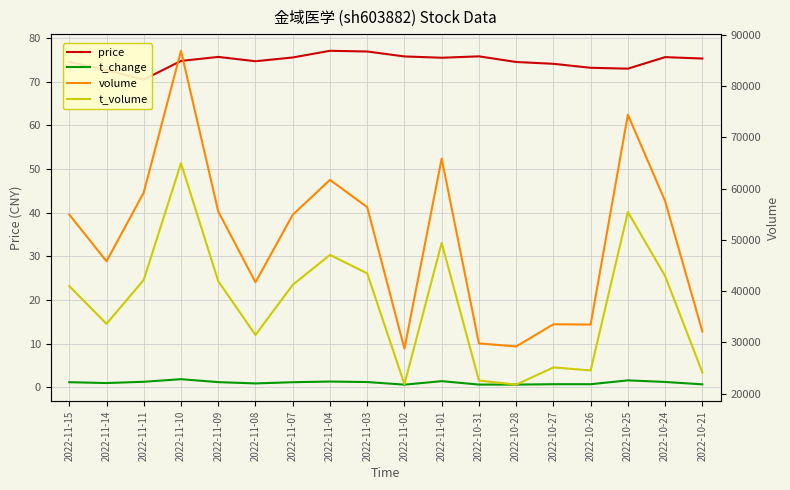

Reading right to left, transcribe all the data shown in this chart.

price: 75.3	75.6	73.0	73.2	74.1	74.5	75.8	75.5	75.8	76.9	77.1	75.6	74.7	75.7	74.8	70.5	72.7	74.5
t_change: 0.7	1.2	1.6	0.7	0.7	0.6	0.6	1.4	0.6	1.2	1.3	1.2	0.9	1.2	1.9	1.3	1.0	1.2
volume: 32116.0	57573.0	74421.0	33473.0	33530.0	29198.0	29794.0	65854.0	28773.0	56388.0	61702.0	54889.0	41711.0	55538.0	86887.0	59240.0	45811.0	54941.0
t_volume: 24126.0	42942.0	55434.0	24521.0	25110.0	21746.0	22552.0	49414.0	21838.0	43459.0	47059.0	41222.0	31433.0	41942.0	64950.0	42202.0	33608.0	40979.0